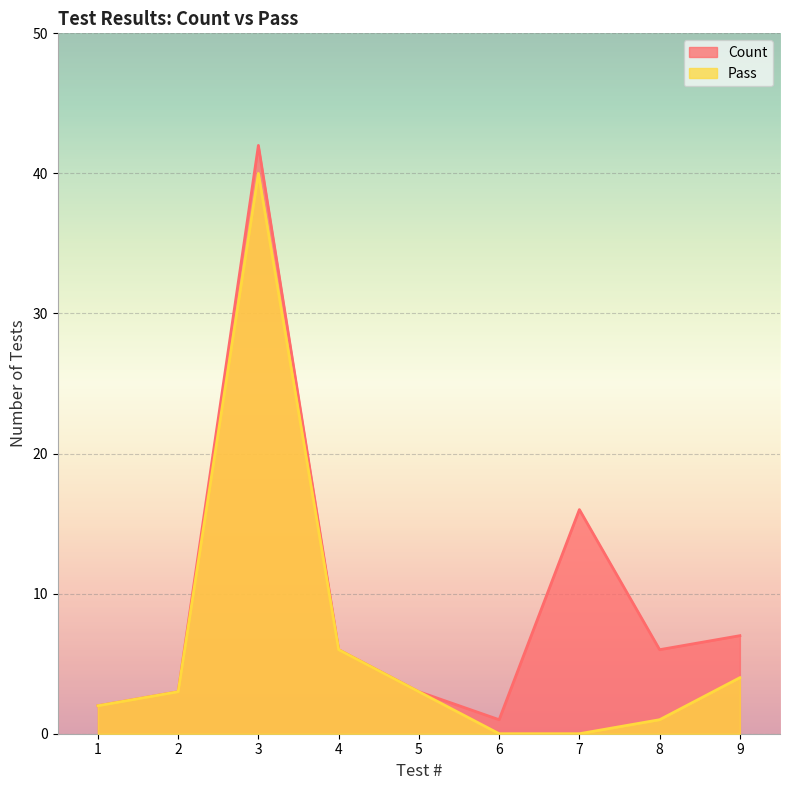

Is it true that Pass equals 0 at 7?

True